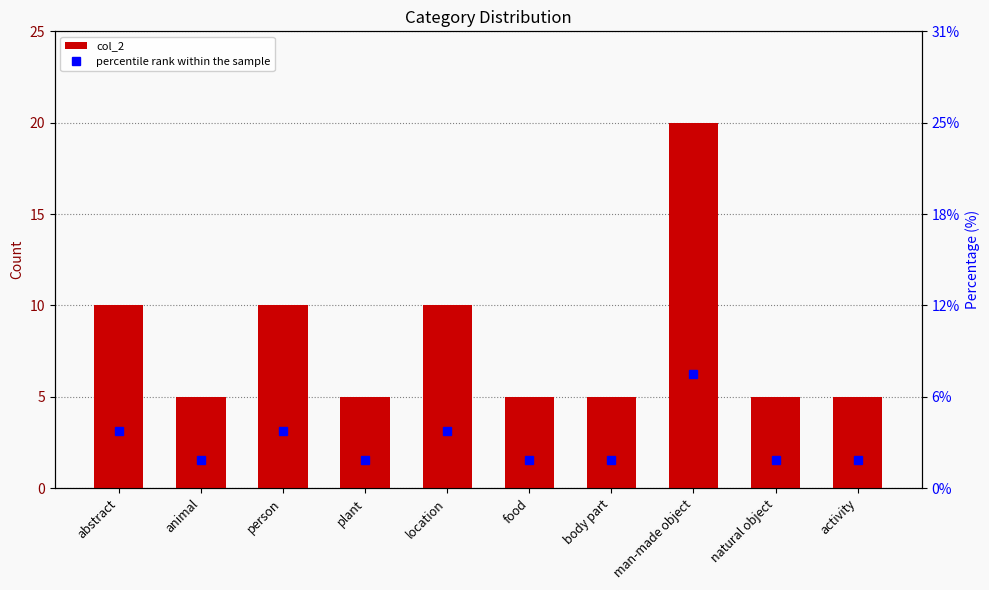

Are the bars grouped side by side (vs. stacked)?

Yes